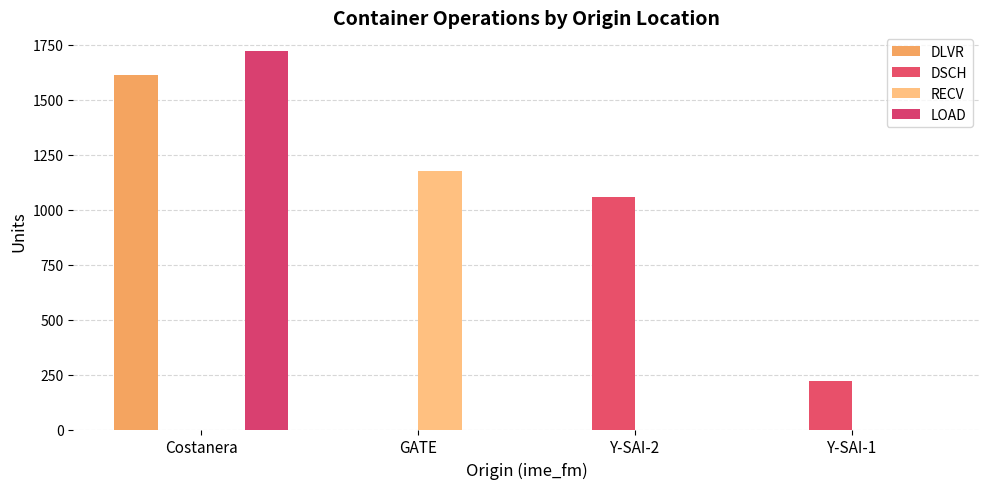

Reading right to left, transcribe all the data shown in this chart.

DLVR: 0	0	0	1613
DSCH: 222	1057	0	0
RECV: 0	0	1175	0
LOAD: 0	0	0	1720